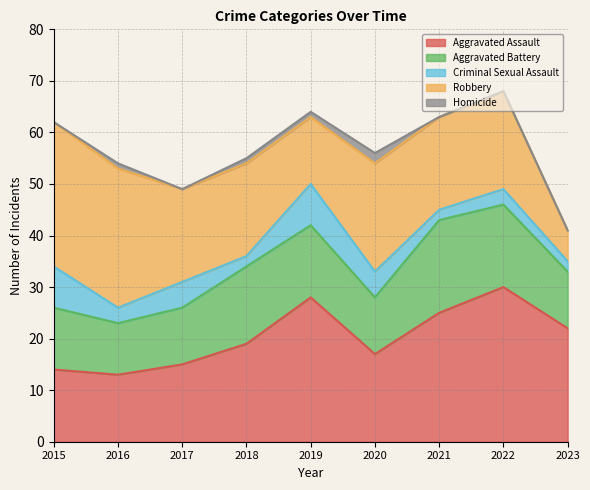

In Criminal Sexual Assault, how many points are higher than both neighbors (excluding endpoints)?

3